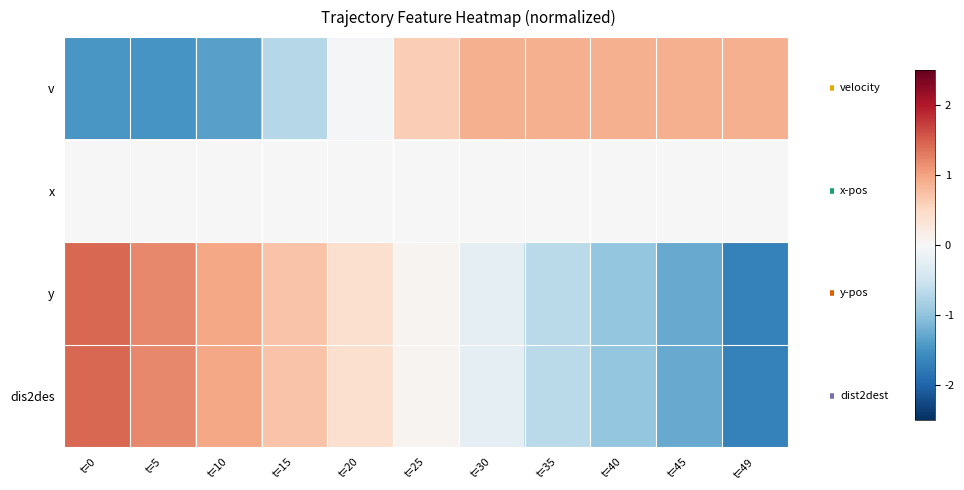

At how many categories does at least one series exceed 0?

11